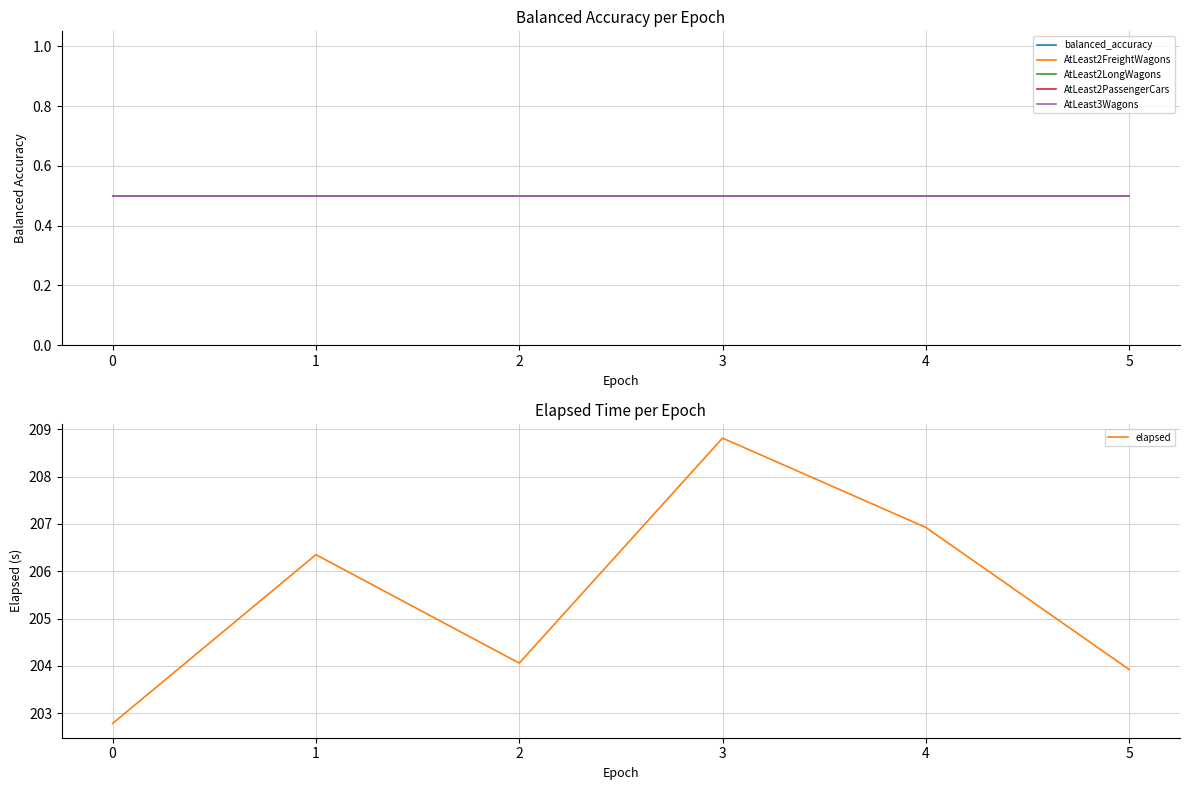

What is the value of the AtLeast3Wagons point at the 6th from the left?

0.5